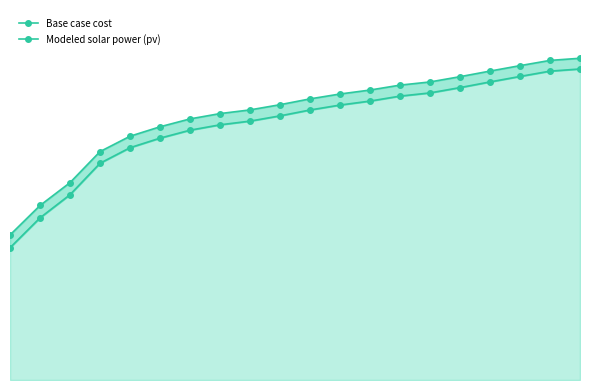

What is the minimum value shown in the chart?

343029.1